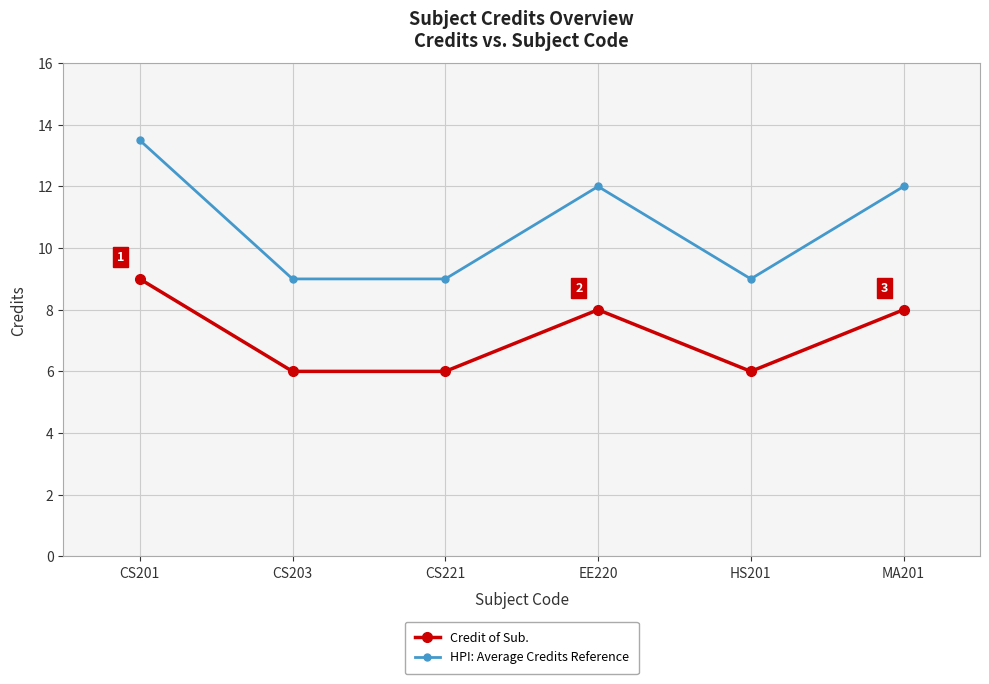

Rank the series by their maximum value, from highest to lowest.

HPI: Average Credits Reference, Credit of Sub.